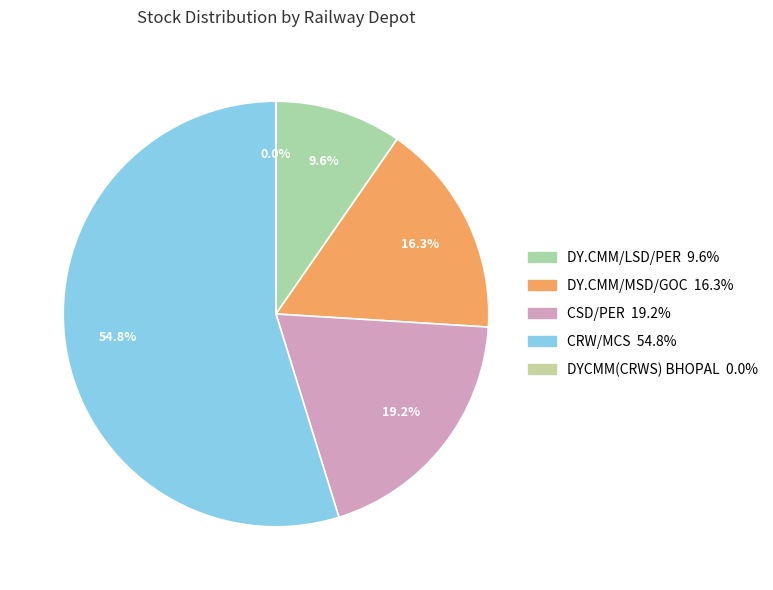

Which slice represents more than half of the pie?

CRW/MCS